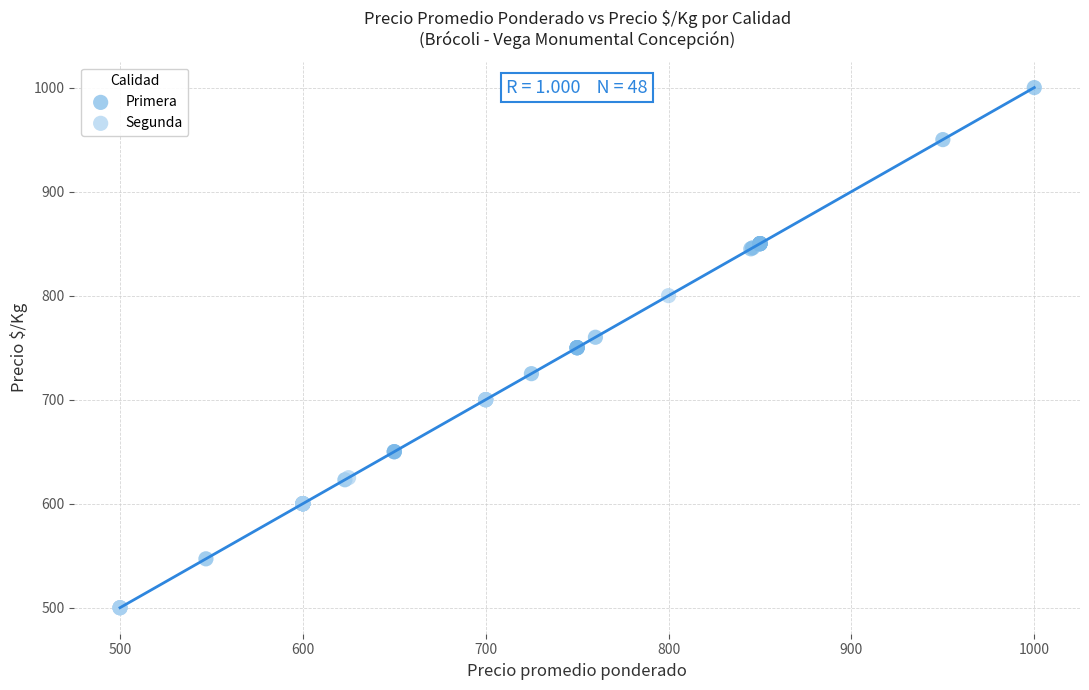

Which series has the widest spread of Y values?

Primera